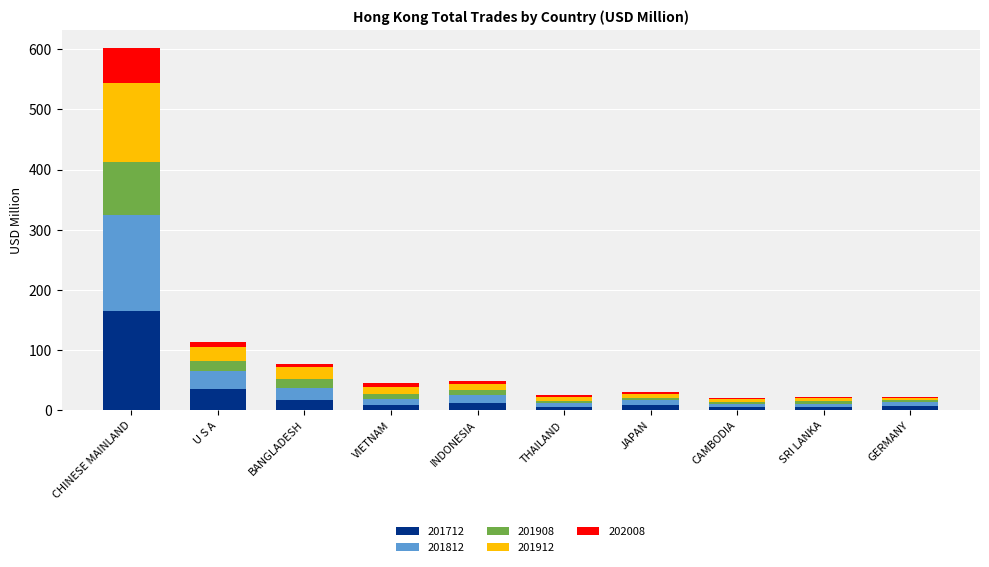

At which category is the sum across all series the highest?

CHINESE MAINLAND